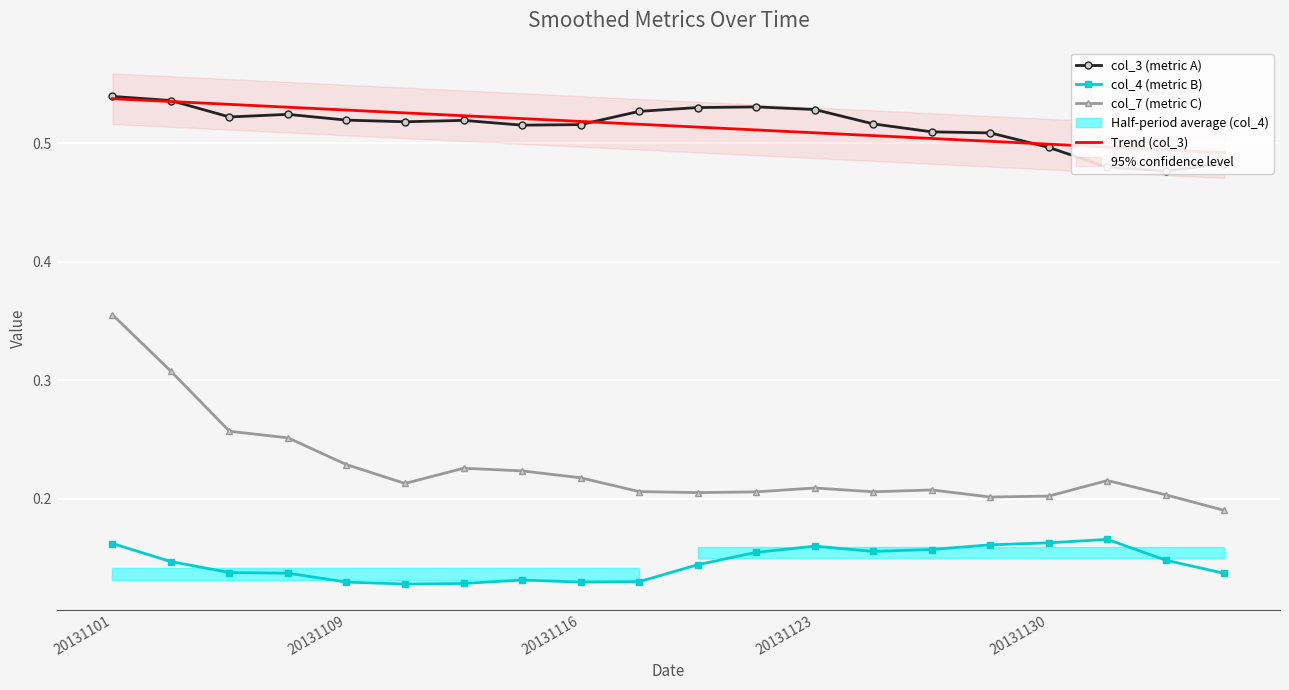

Count the col_7 (metric C) values in the range 0 to 1.

20